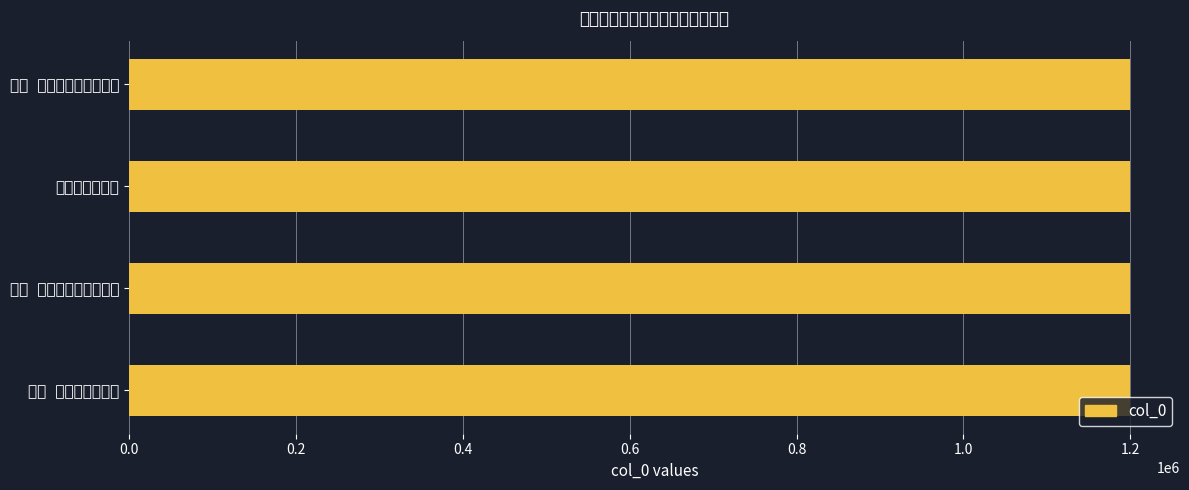

How many bars are there in total?

4